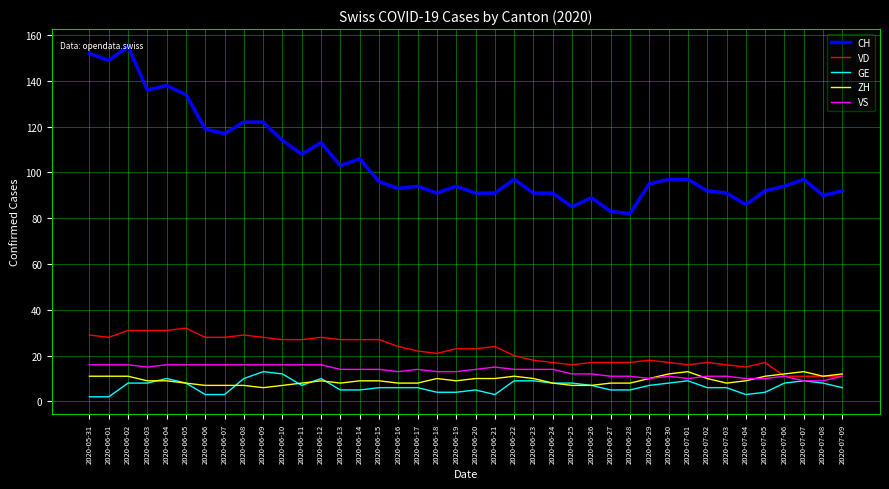

Read the VD value at 2020-06-24, to the nearest 10.

20